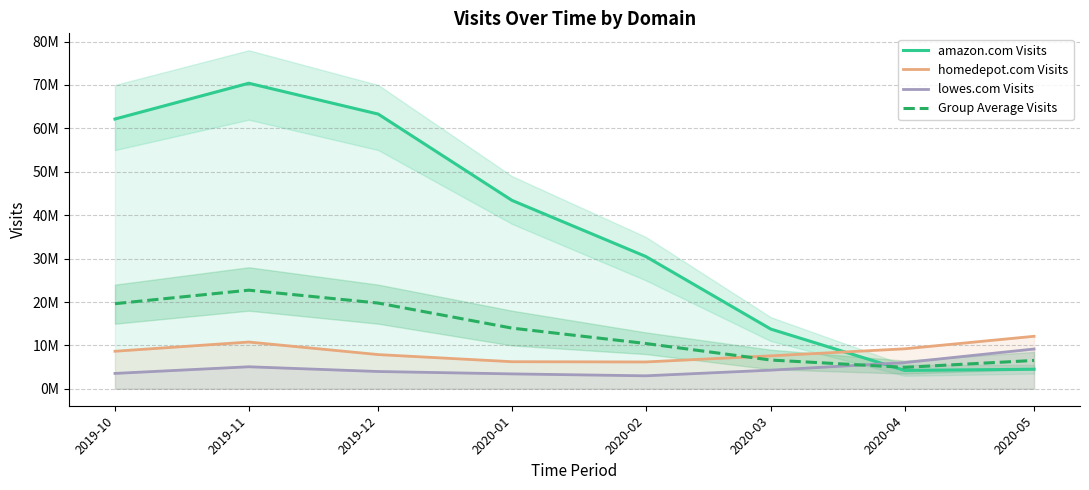

True or false: homedepot.com Visits and amazon.com Visits cross at least once.

True